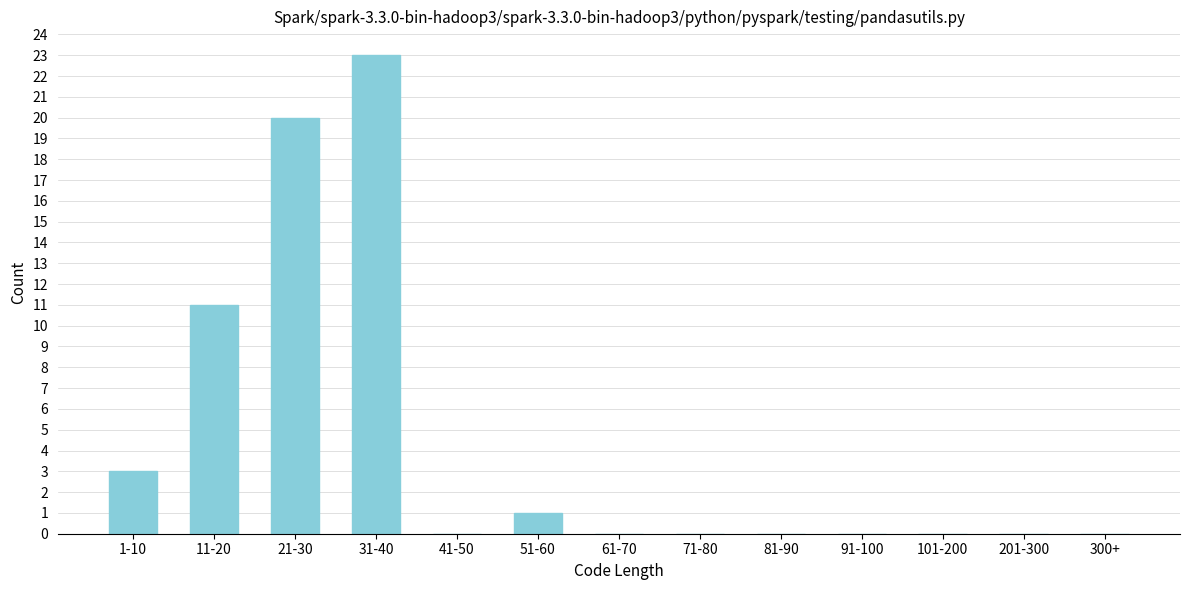

Reading left to right, transcribe all the data shown in this chart.

1-10=3	11-20=11	21-30=20	31-40=23	41-50=0	51-60=1	61-70=0	71-80=0	81-90=0	91-100=0	101-200=0	201-300=0	300+=0